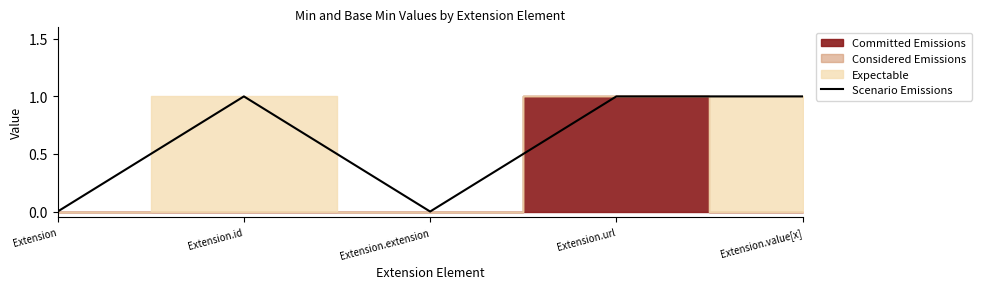

What is the difference between the values at Extension.extension and Extension.id?

1